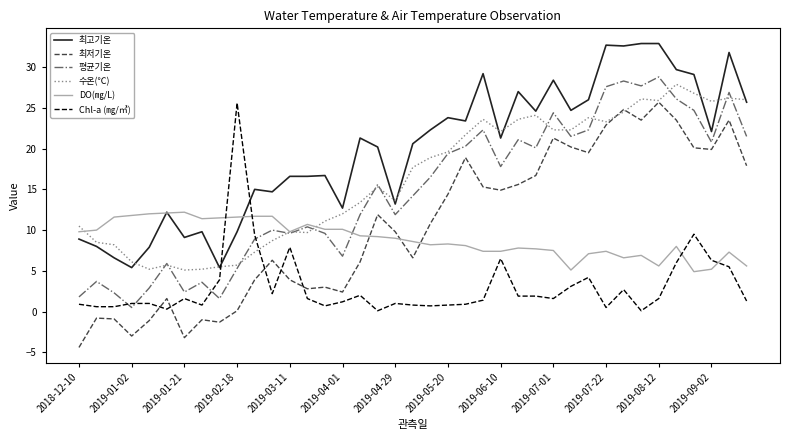

What is the greatest value displayed?

32.9